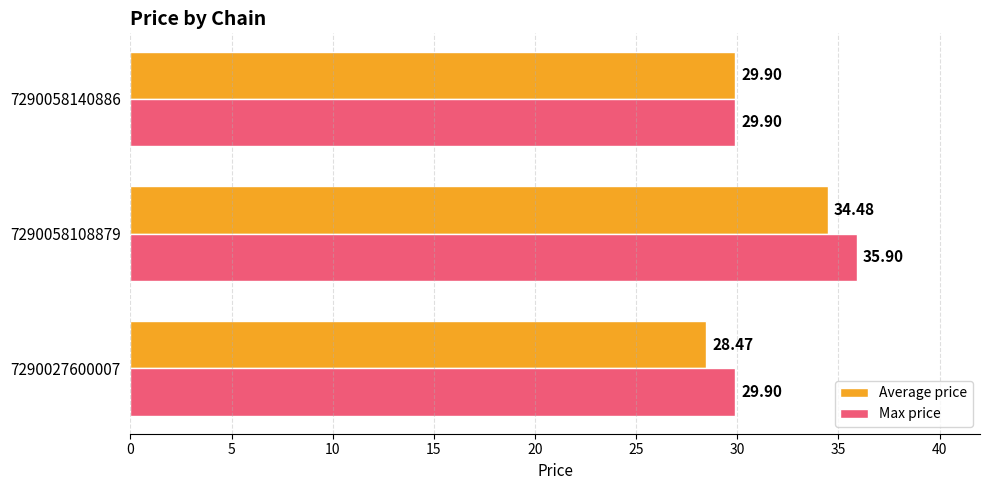

What is the total value across all series at 7290027600007?

58.4